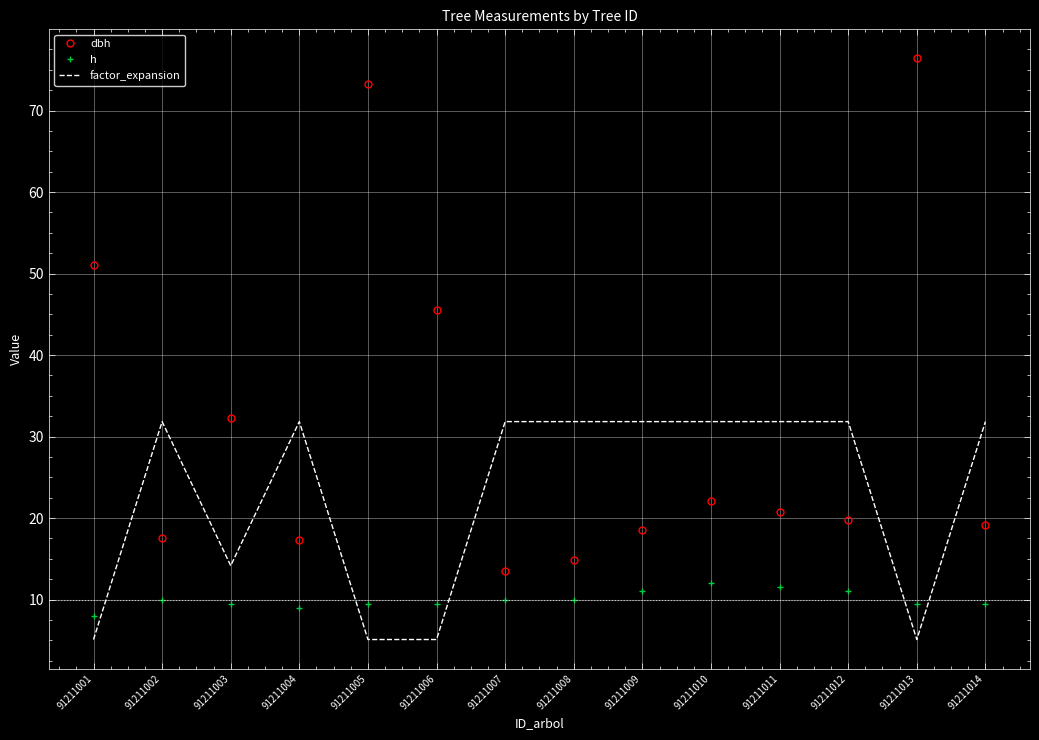

At which category does the chart reach its peak across all series?

91211013